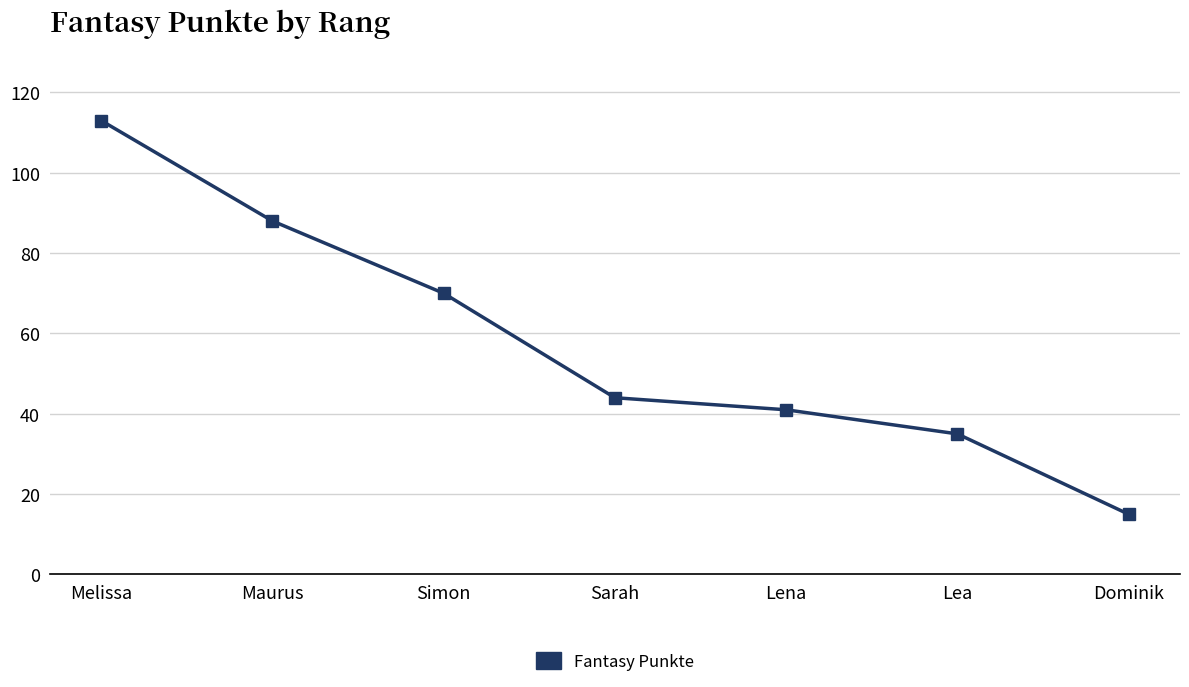

At which label is the value closest to 64?

Simon